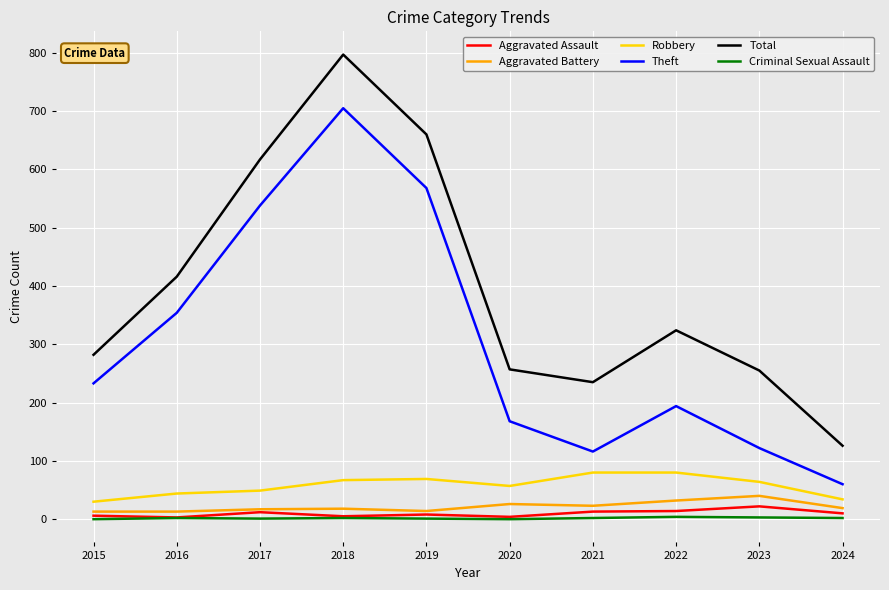

True or false: Total and Theft cross at least once.

False